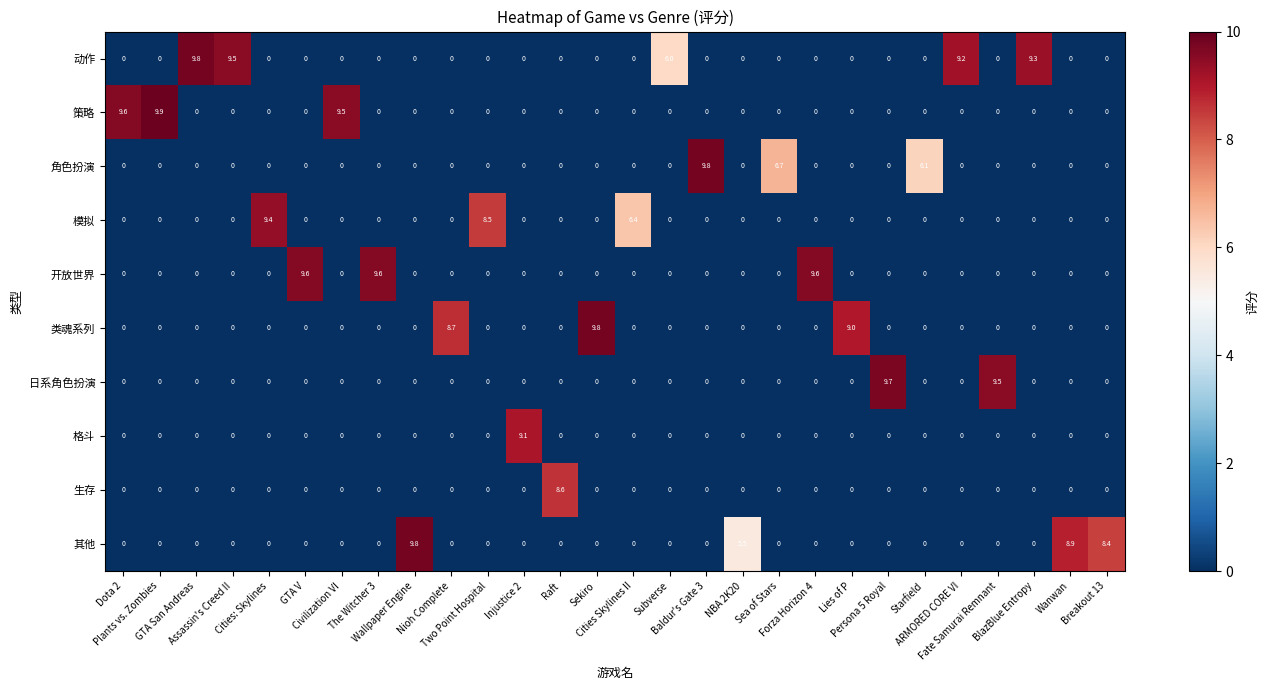

At how many categories does at least one series exceed 4?

28